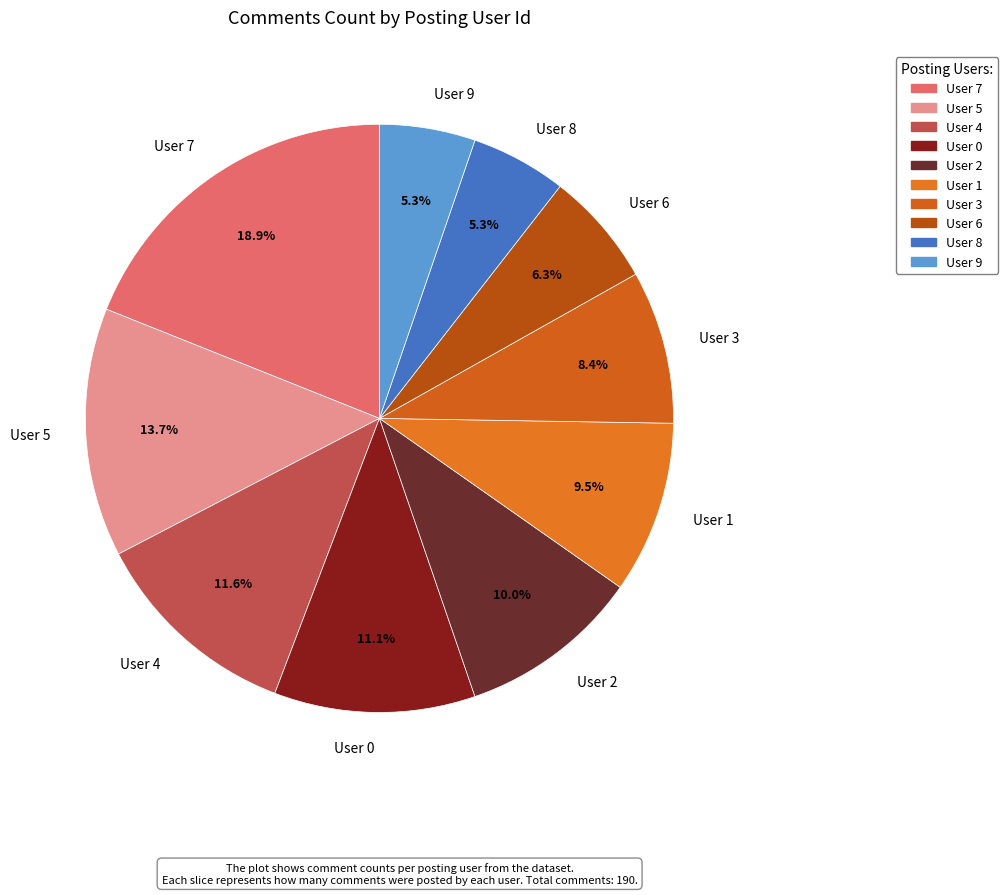

True or false: User 7 accounts for 19% of the total.

True